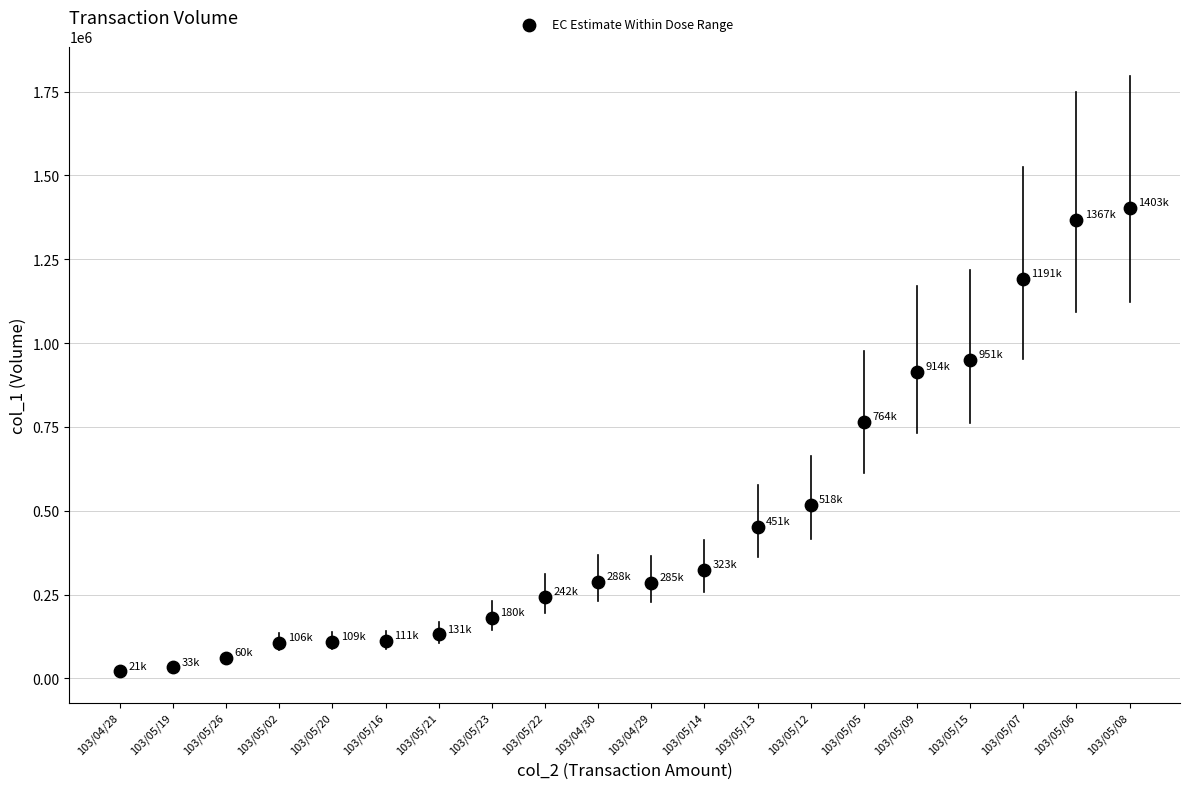

What is the range of Y values (max minus min)?

1382000